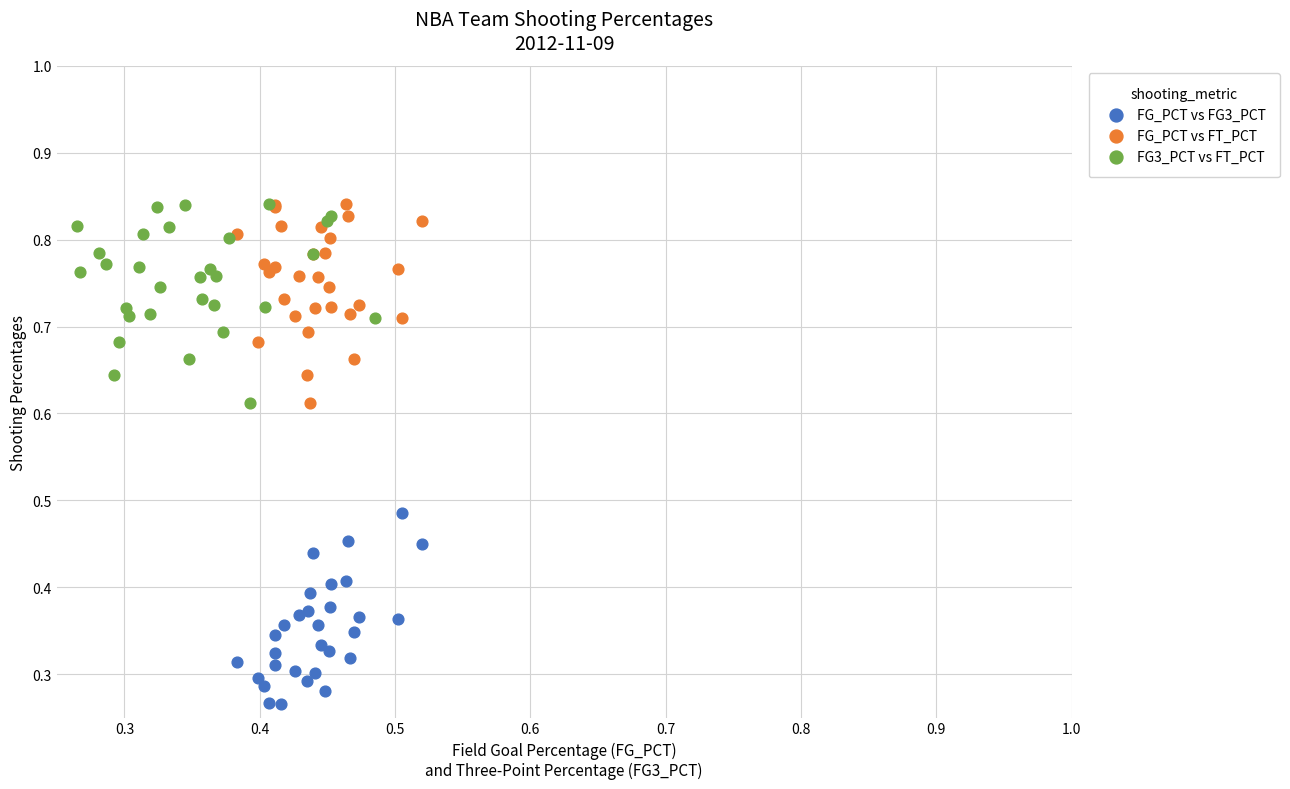

Which series contains the lowest Y value?

FG_PCT vs FG3_PCT